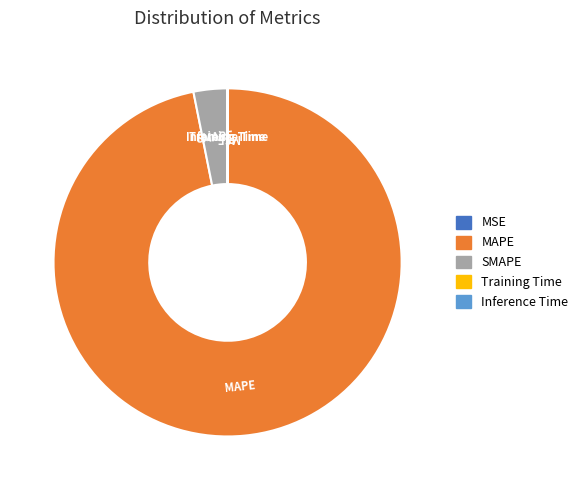

Is there any slice that represents more than half of the pie?

Yes